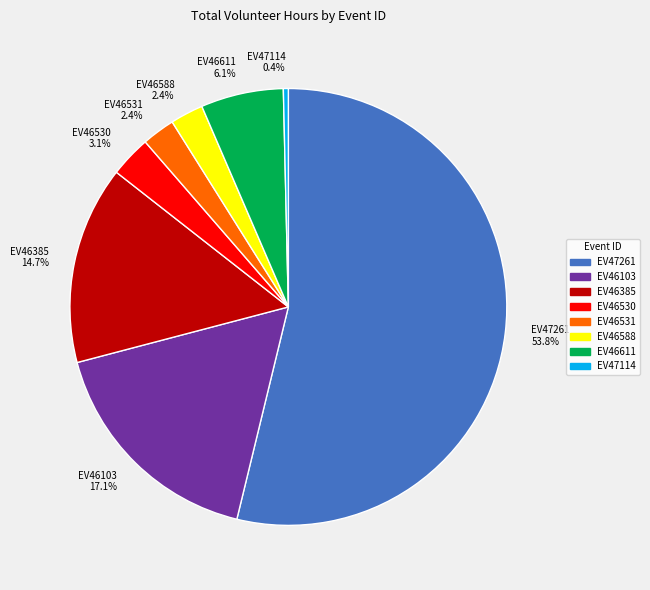

What is the smallest slice in the pie chart?

EV47114 0.4%